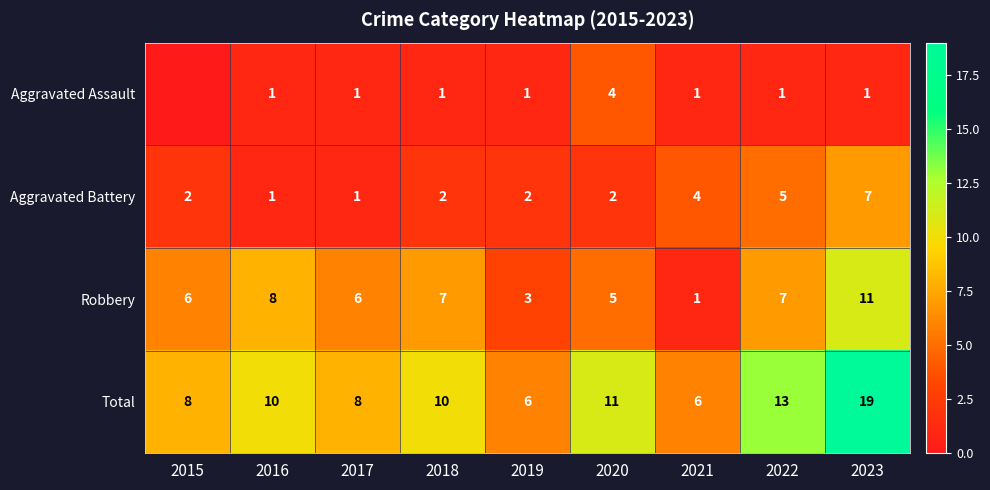

At 2018, list the series in order from smallest to largest.

Aggravated Assault, Aggravated Battery, Robbery, Total